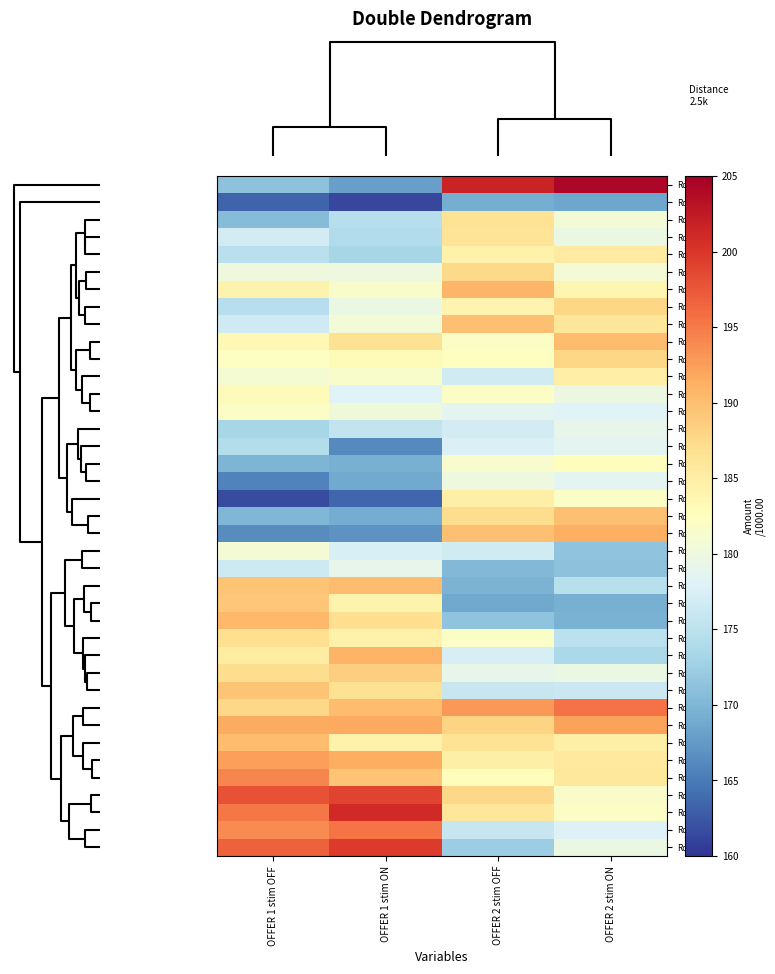

Which series has the largest range (max minus min)?

Row21